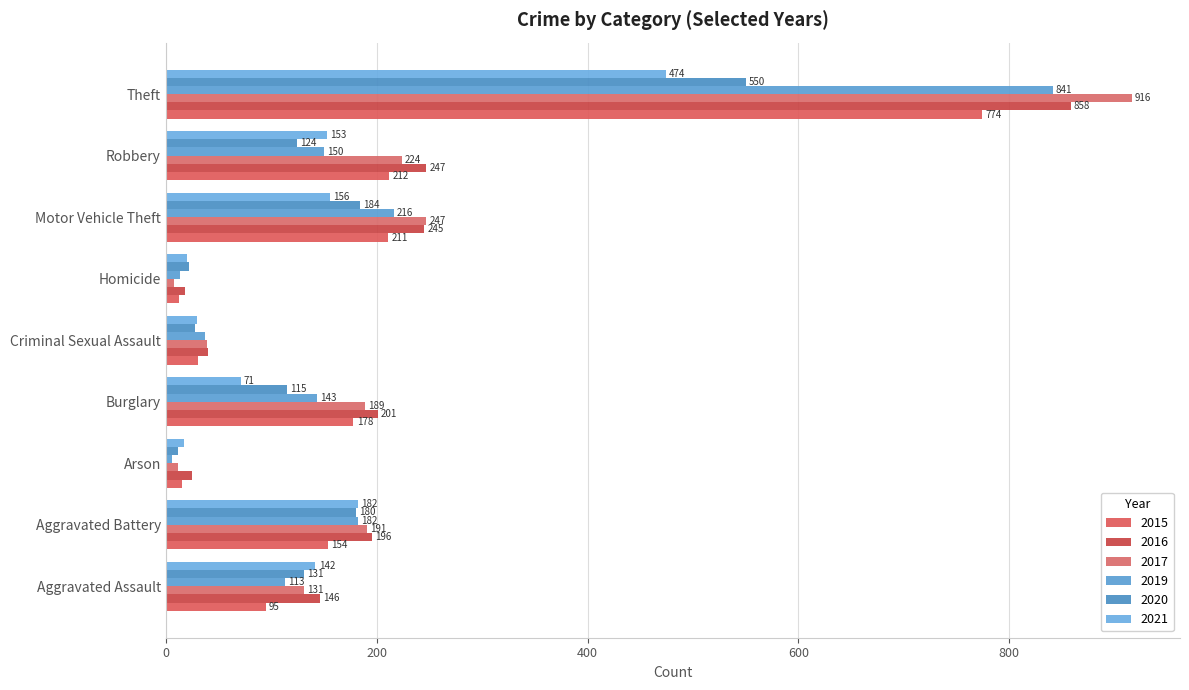

How many values in the 2017 series are below 189?

4